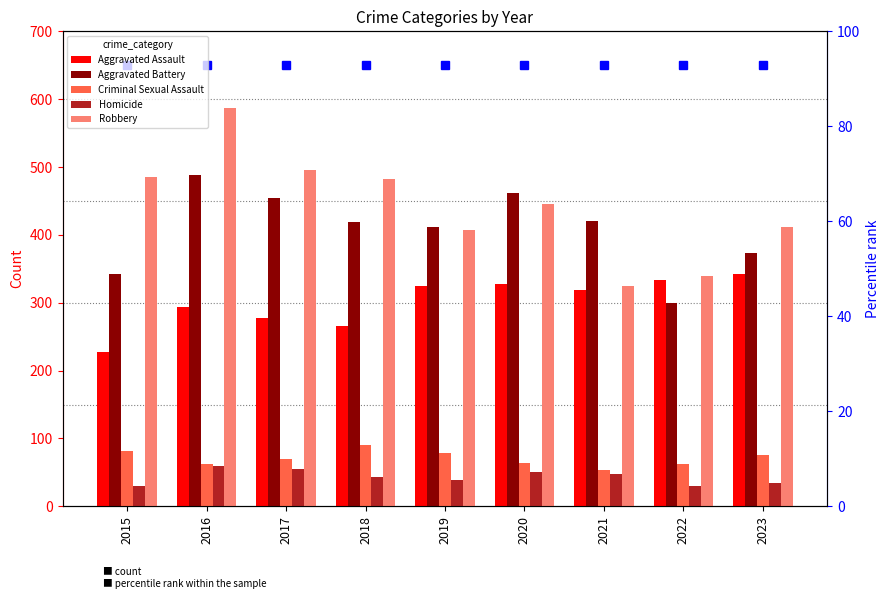

Which has a higher value, 2018 or 2022?

2022